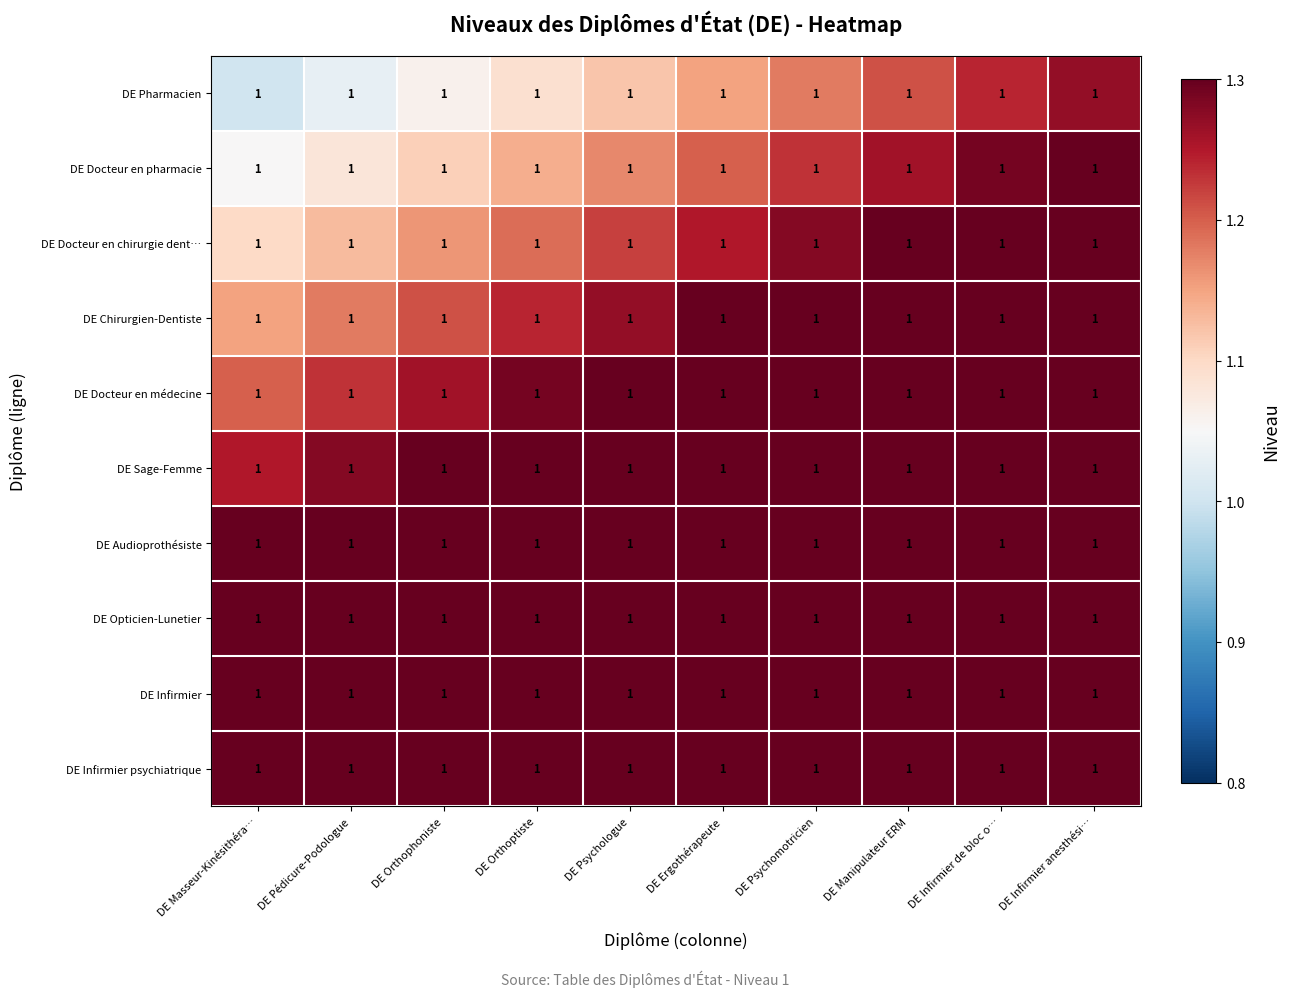

What is the minimum value shown in the chart?

1.0